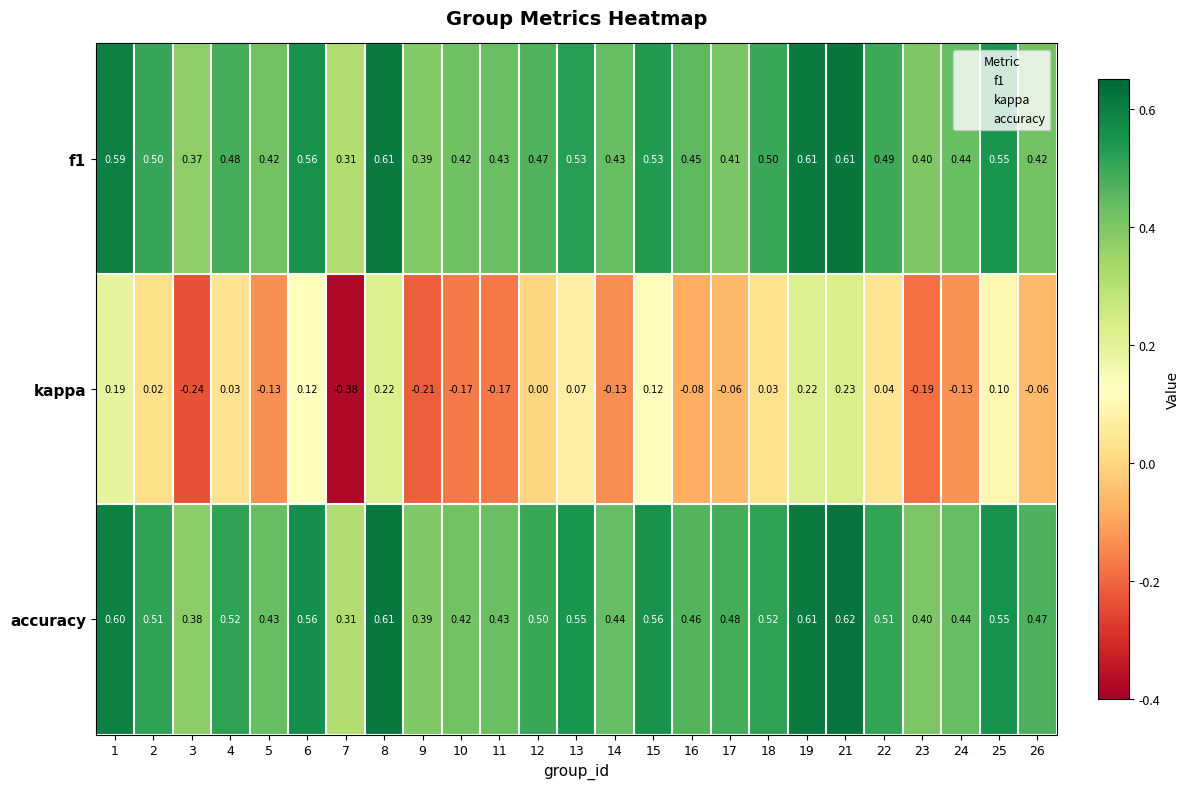

Between 17 and 25, which series saw the biggest shift?

kappa